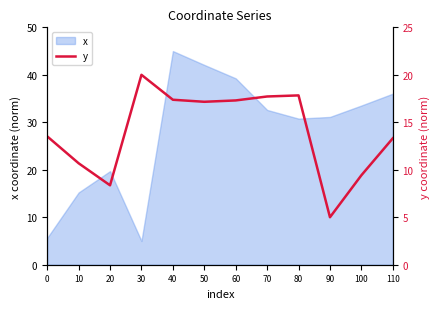

Does the chart display data point markers on the line(s)?

No